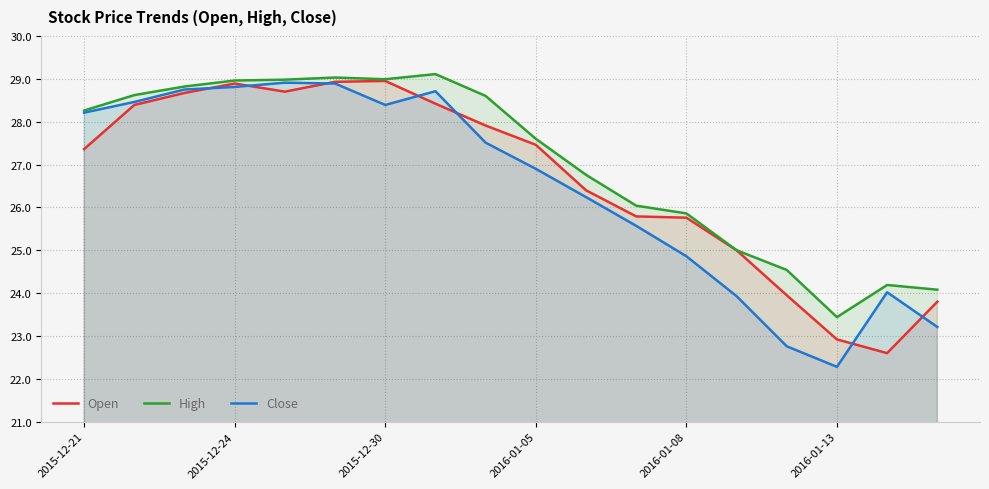

True or false: Close has more than 0 interior local peaks.

True